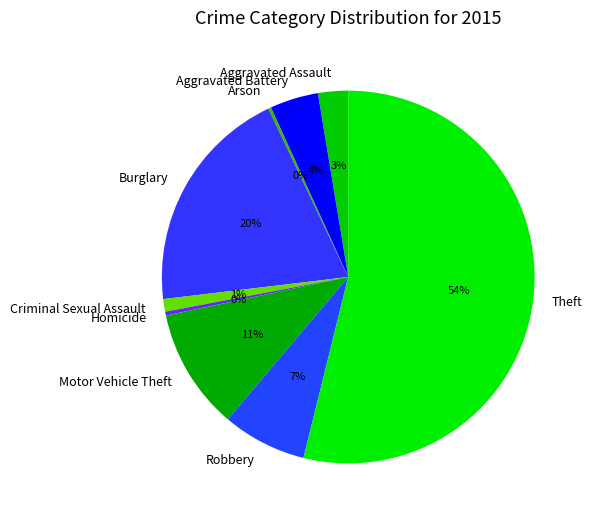

Is the sum of Criminal Sexual Assault and Motor Vehicle Theft greater than half?

No